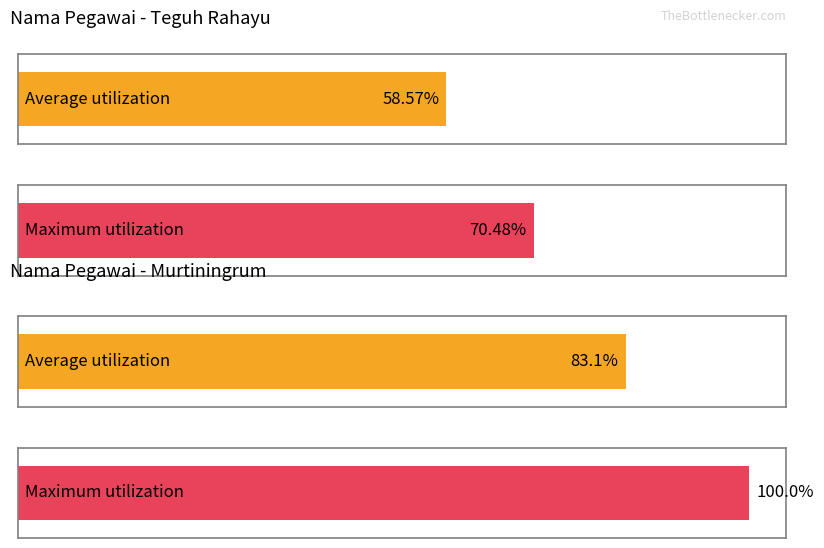

Reading left to right, list all the values displayed in this chart.

Average utilization: Teguh Rahayu=58.6	Murtiningrum=83.1
Maximum utilization: Teguh Rahayu=70.5	Murtiningrum=100.0